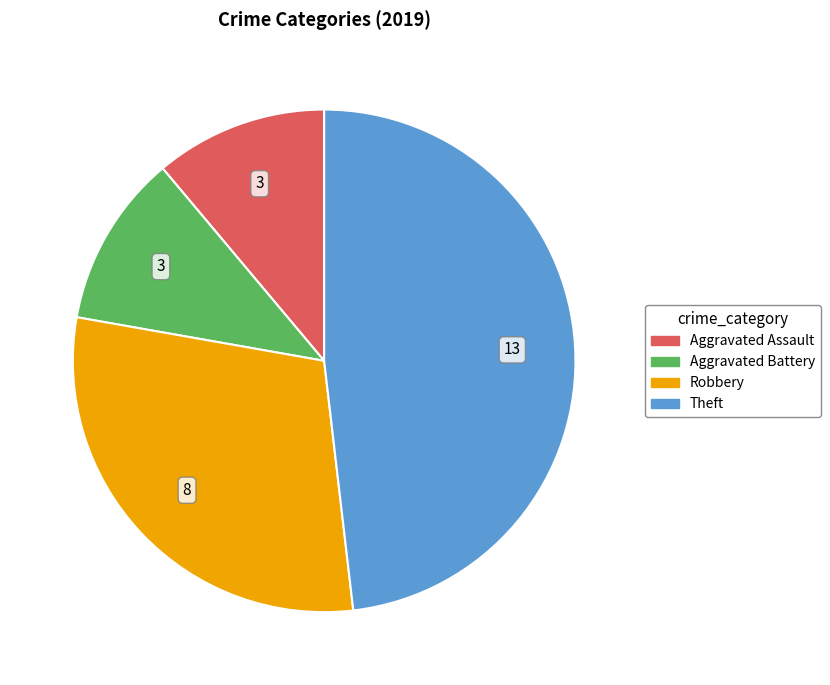

Which category has the biggest portion of the pie?

Theft